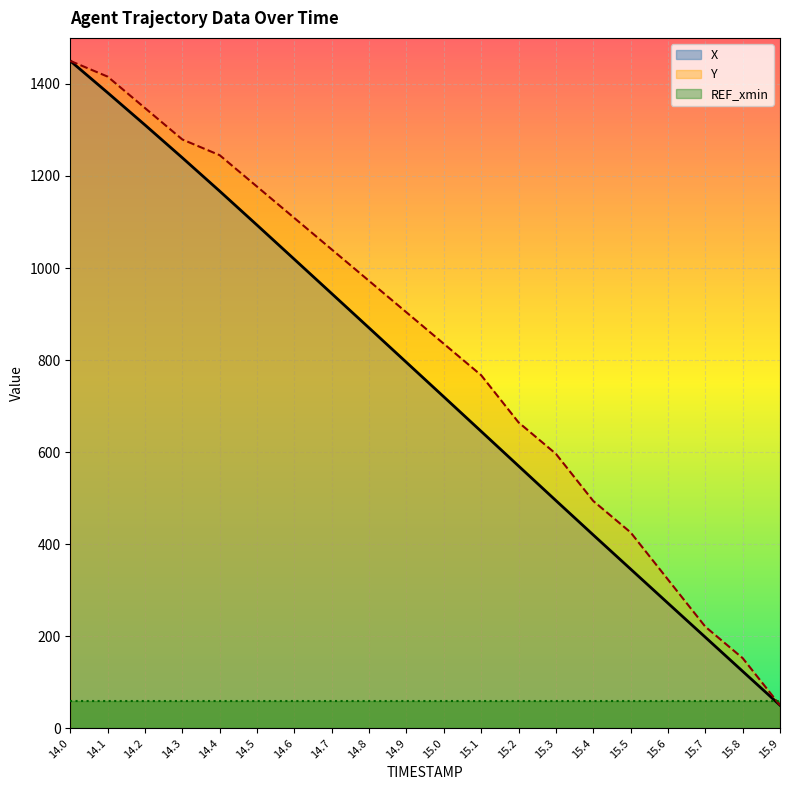

Rank the series at 15.5 from lowest to highest value.

REF_xmin, X, Y